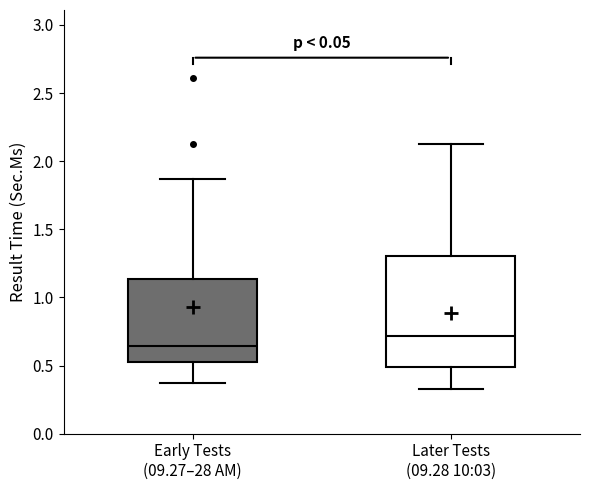

Reading left to right, read every box against the y-axis: the position of its median line, the range the box covers, and the ends of its whiskers. The values are not printed on the chart, so give them approximately, as read against the axis.

Early Tests (09.27–28 AM): median 0.65, box 0.55 to 1.15, whiskers 0.35 to 1.85
Later Tests (09.28 10:03): median 0.70, box 0.50 to 1.30, whiskers 0.35 to 2.15